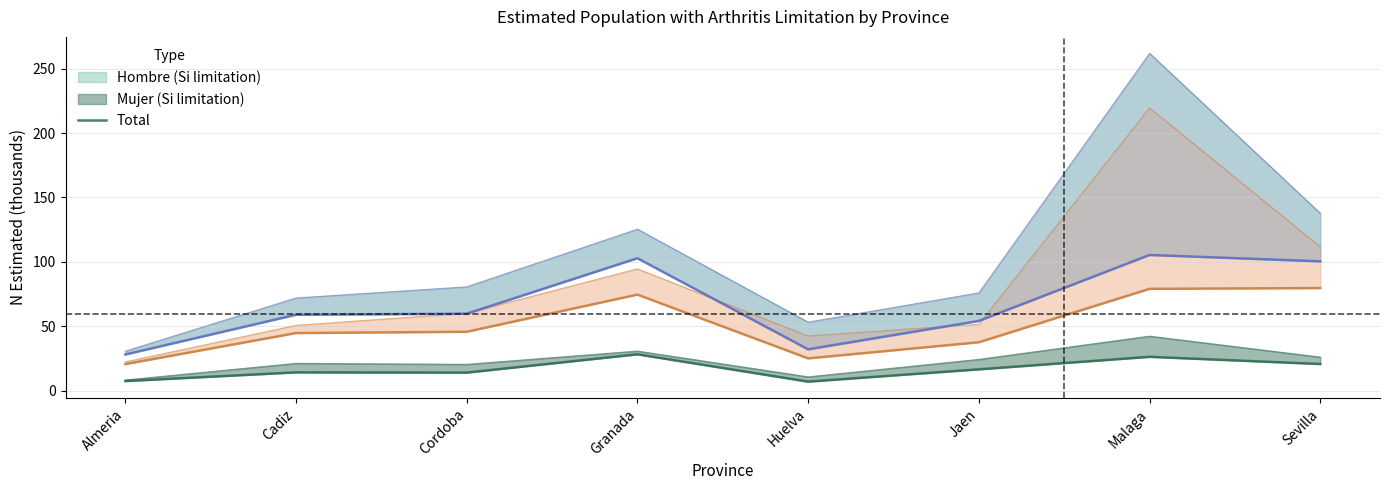

What is the difference between the maximum and minimum values in the Hombre N (estimada) series?

34.0